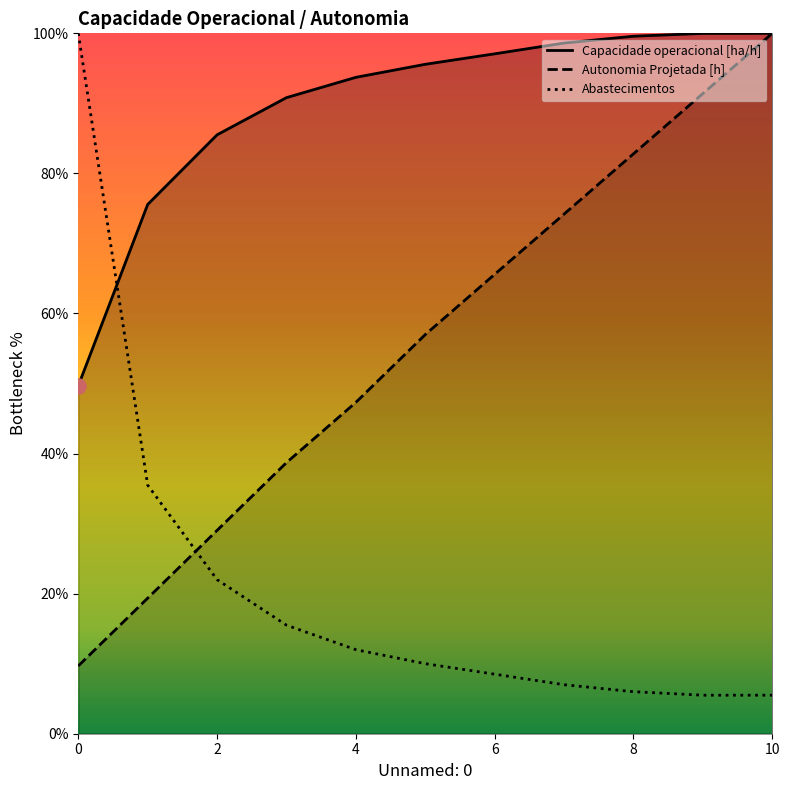

Which series has the largest Y range (max minus min)?

Abastecimentos